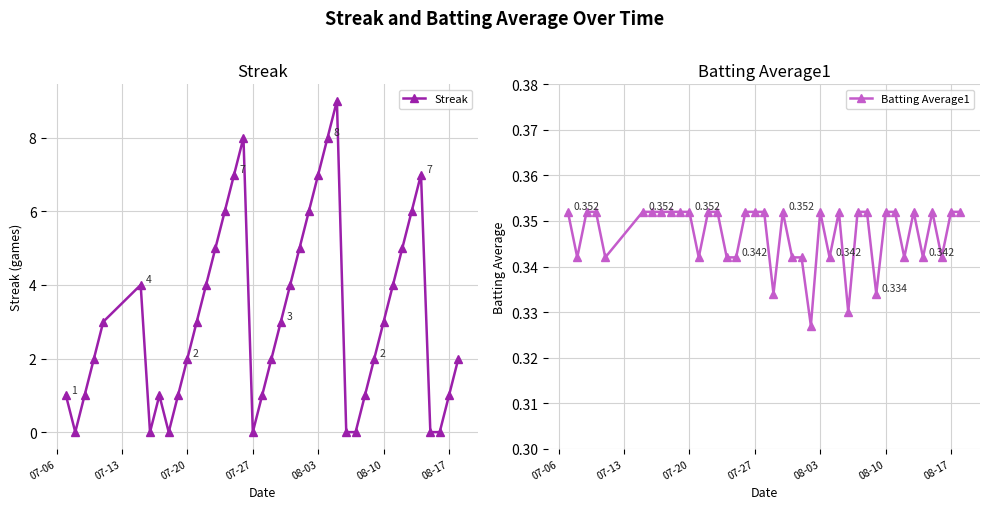

What is the highest value of the Streak series?

9